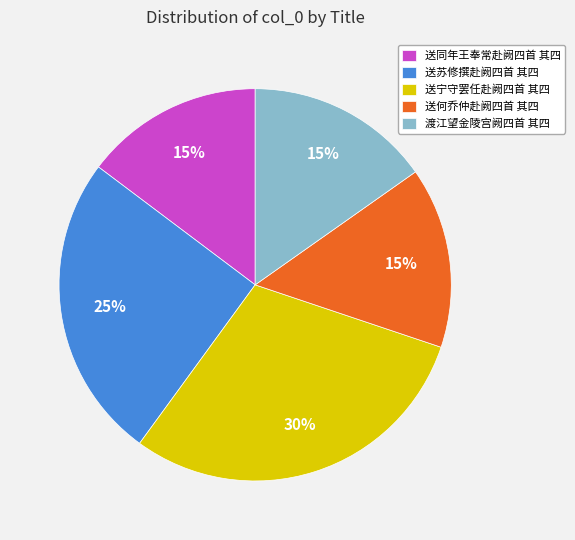

To the nearest percent, what portion does 送何乔仲赴阙四首 其四 represent?

15%